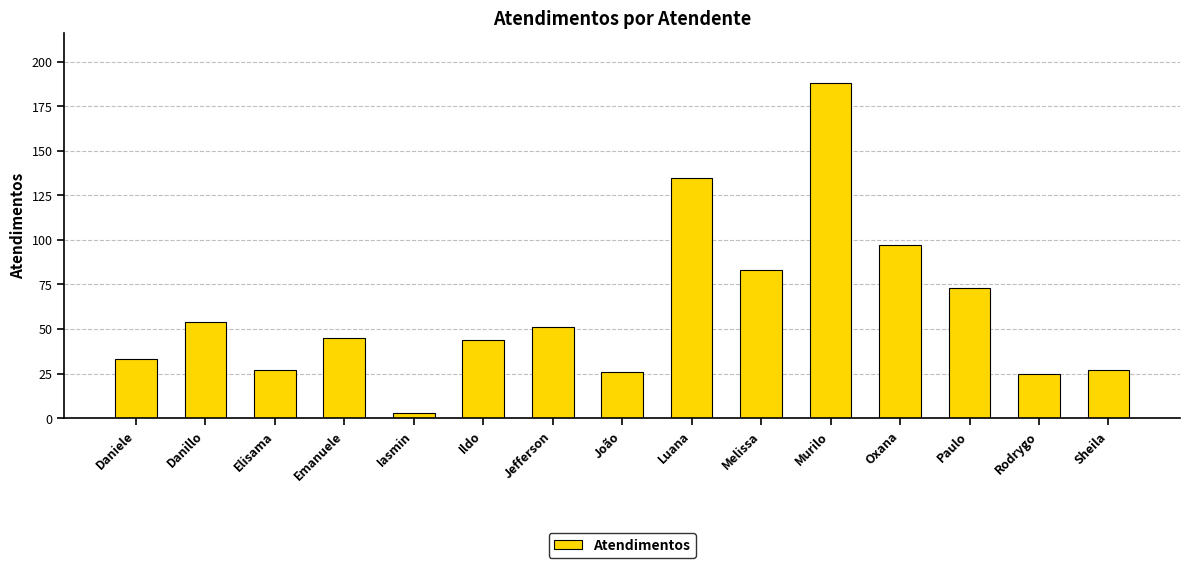

At which label is the value closest to 95?

Oxana